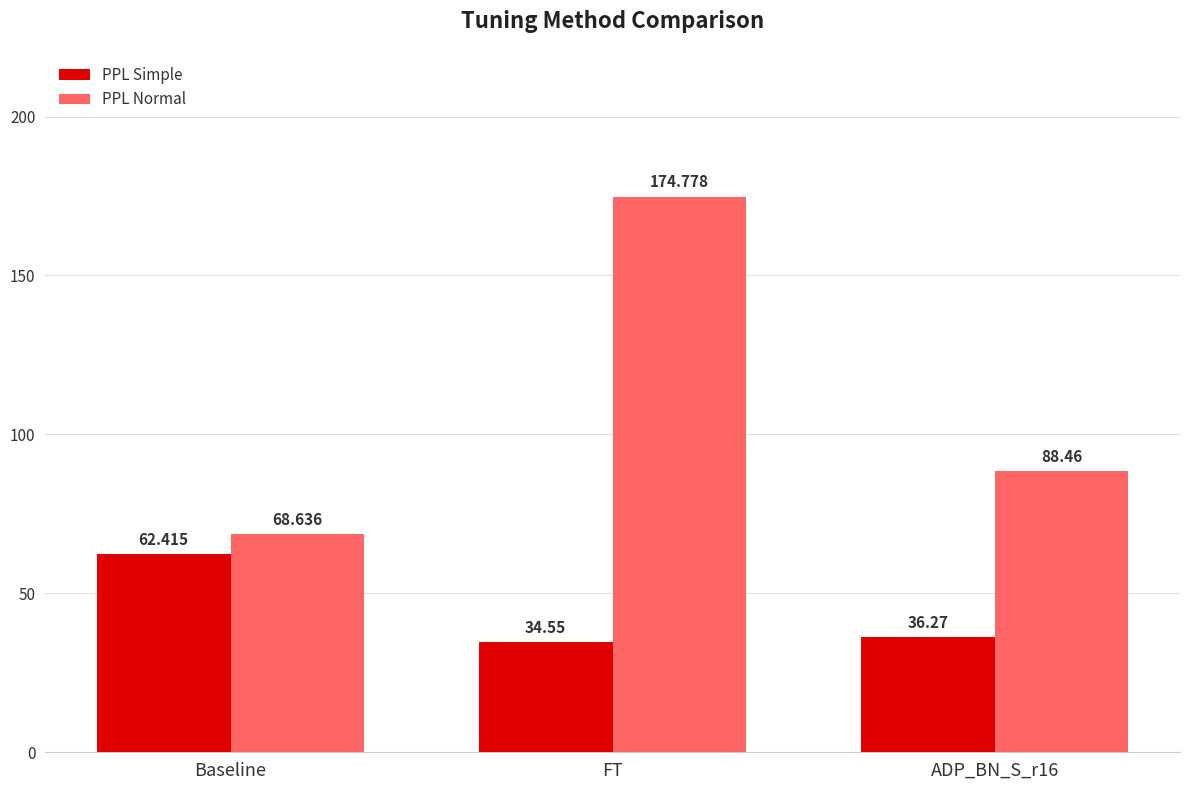

What position from the left is FT?

2